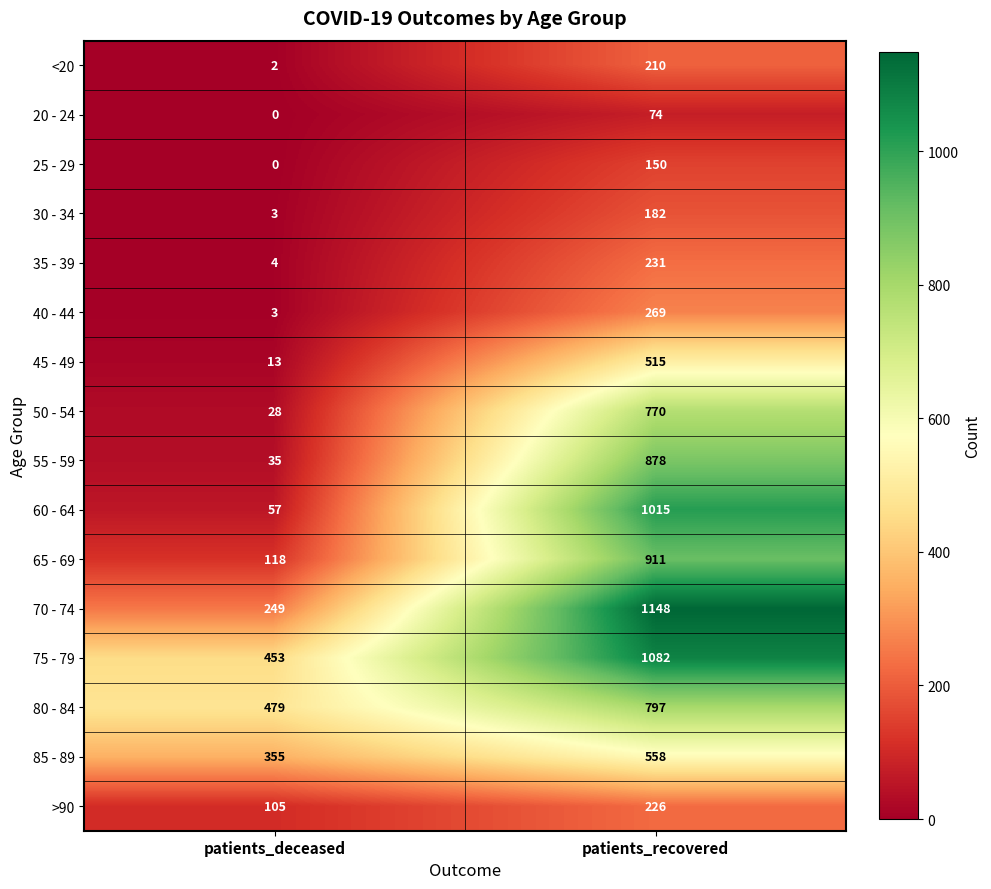

What is the sum of the >90 values at patients_recovered and patients_deceased?

331